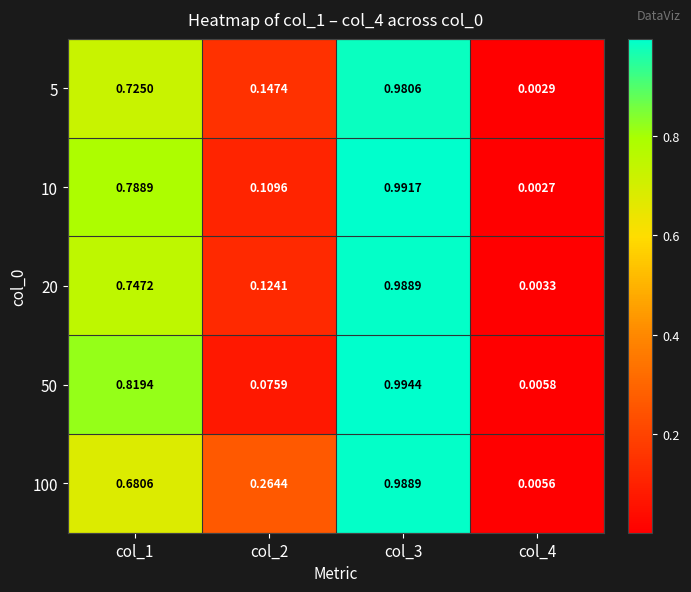

Which category has the highest value across all series?

col_3